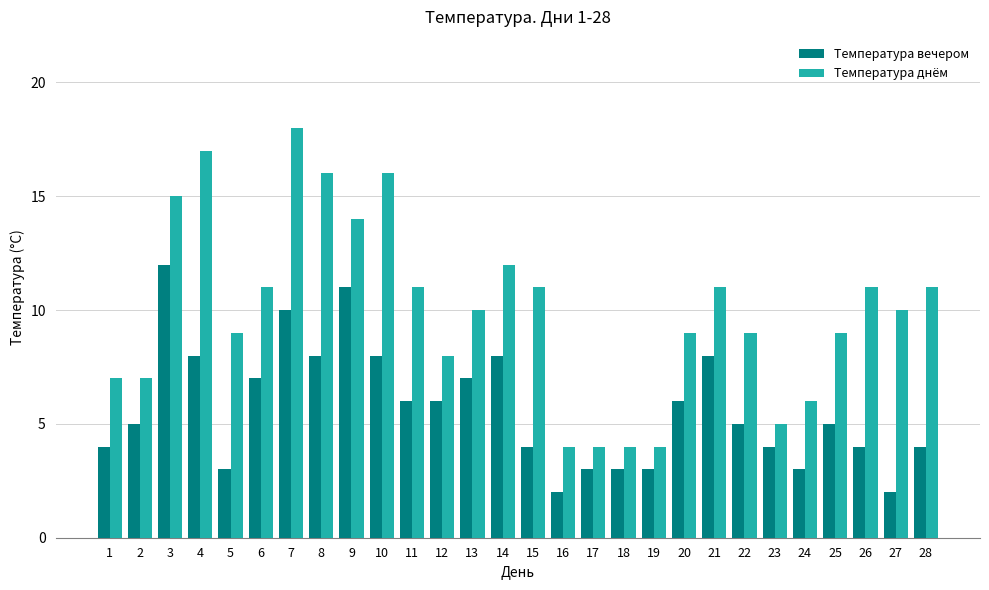

What is the sum of all Температура вечером values?

159